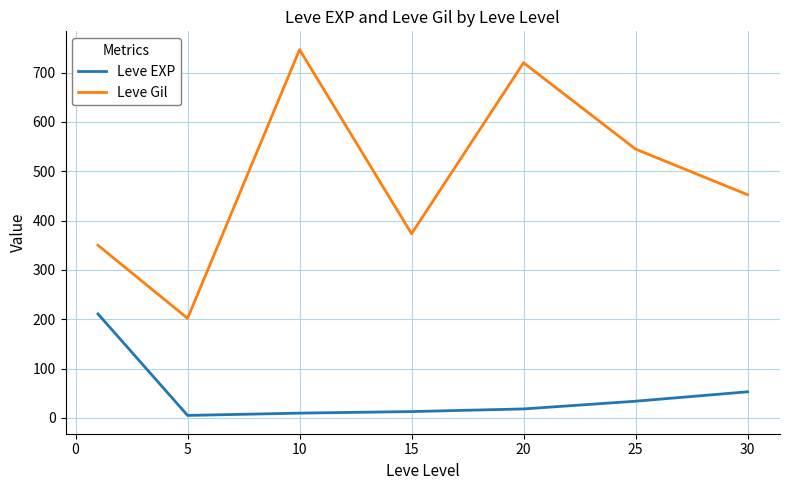

True or false: Leve EXP and Leve Gil cross at least once.

False